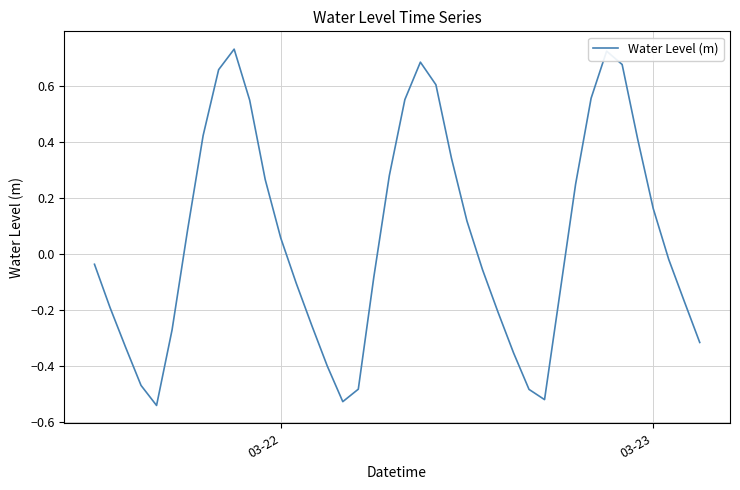

True or false: there are more than 0 points higher than both neighbors.

True